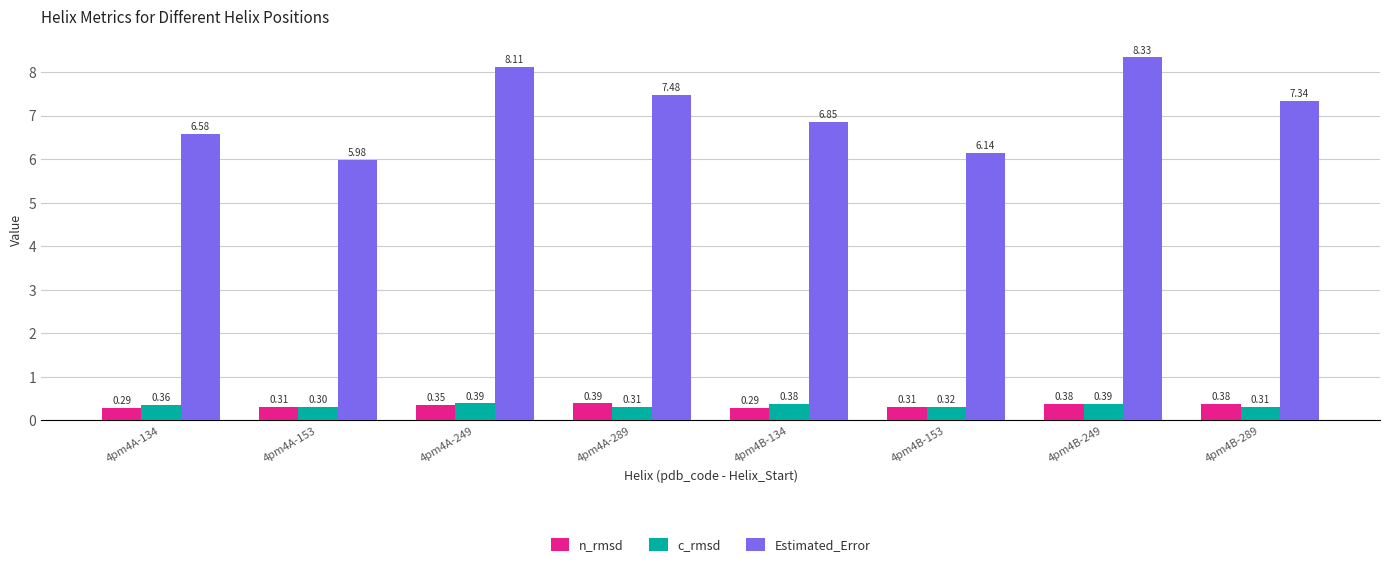

How many bars are there in each group?

3